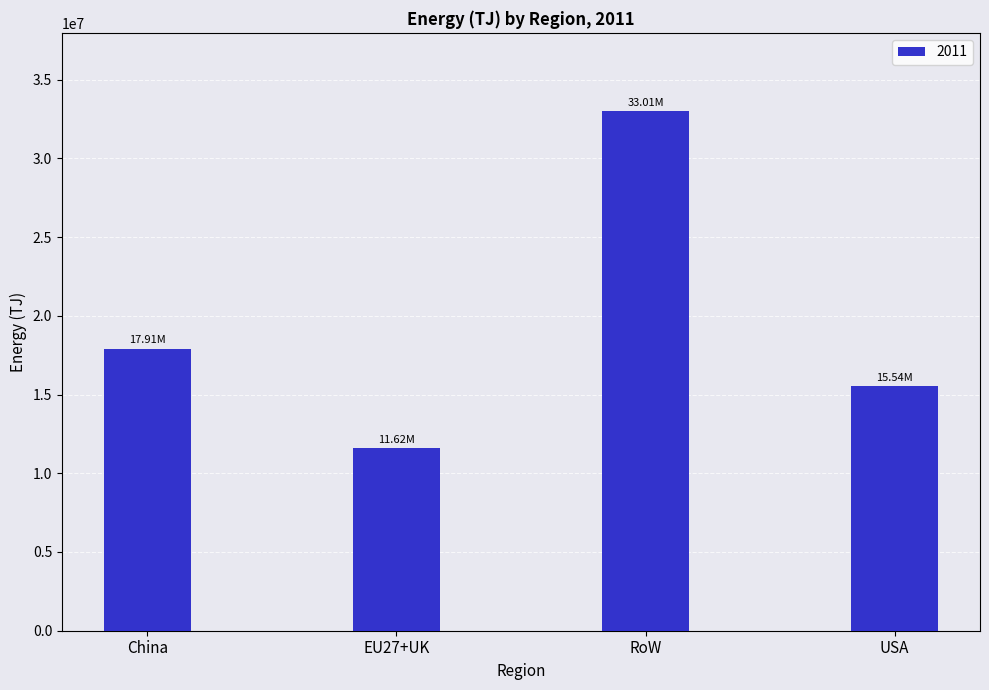

The chart shows a value of 22341048.4 at RoW. True or false?

False